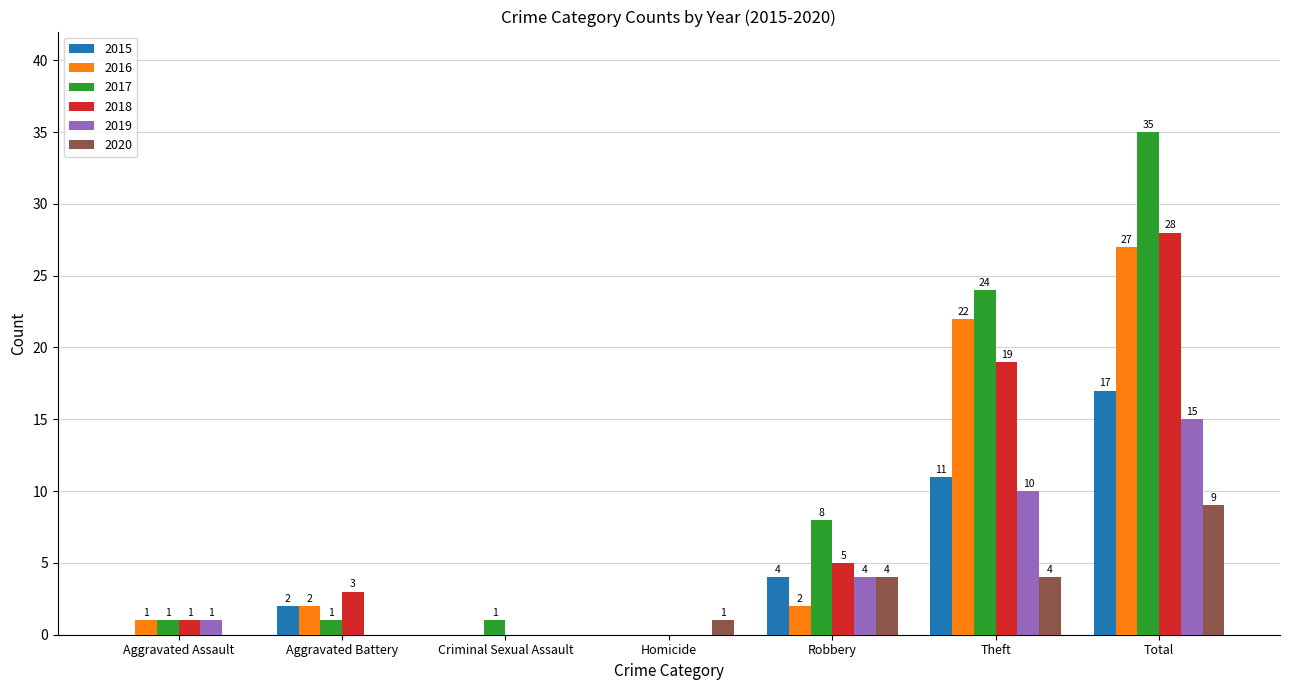

What is the sum of the 2016 values at Homicide and Total?

27